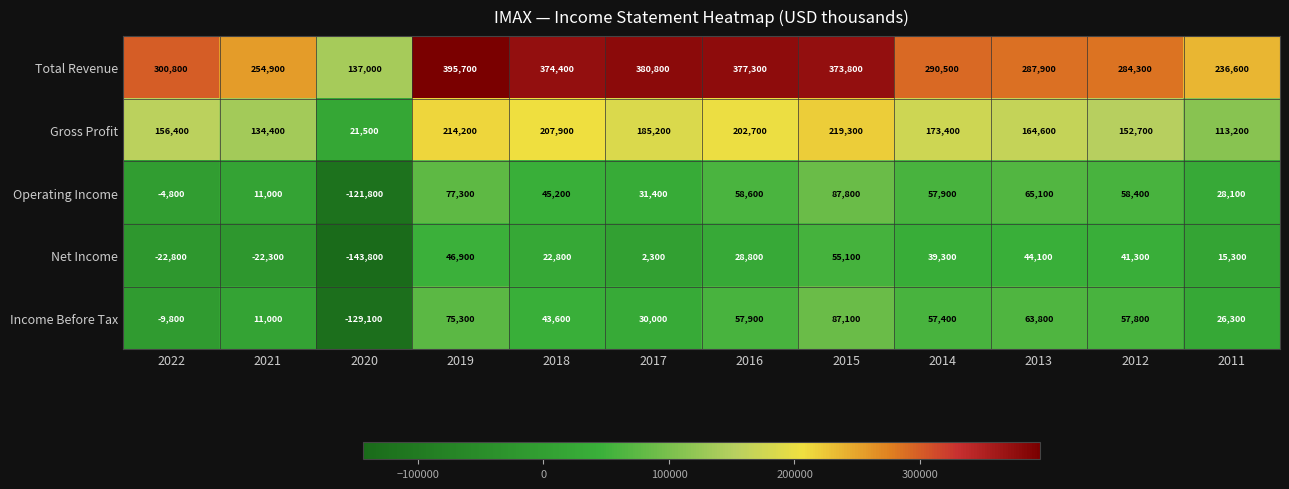

At which label does Net Income first exceed 28800?

2019